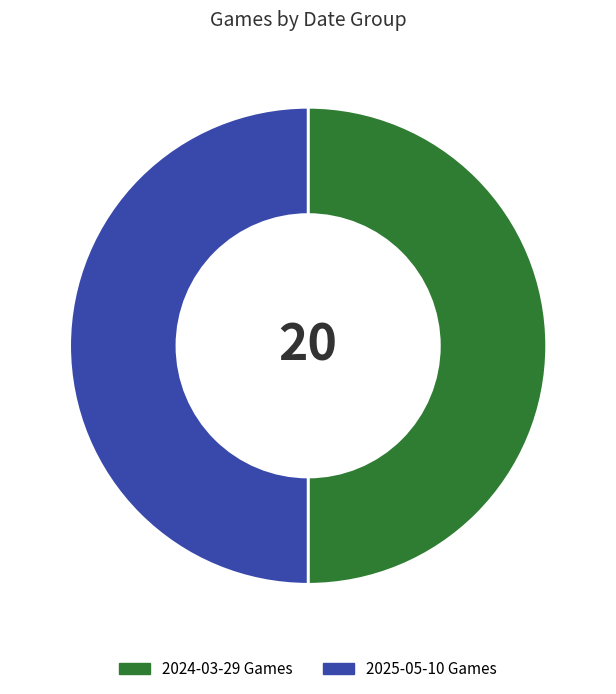

What is the ratio of the value at 2024-03-29 Games to the value at 2025-05-10 Games?

1.0